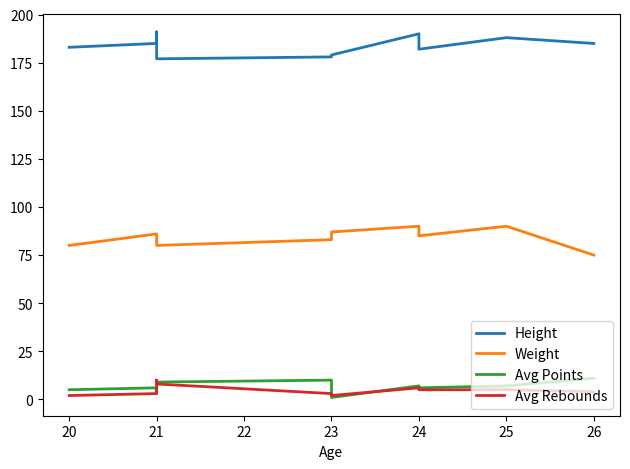

True or false: Avg Rebounds and Avg Points cross at least once.

True